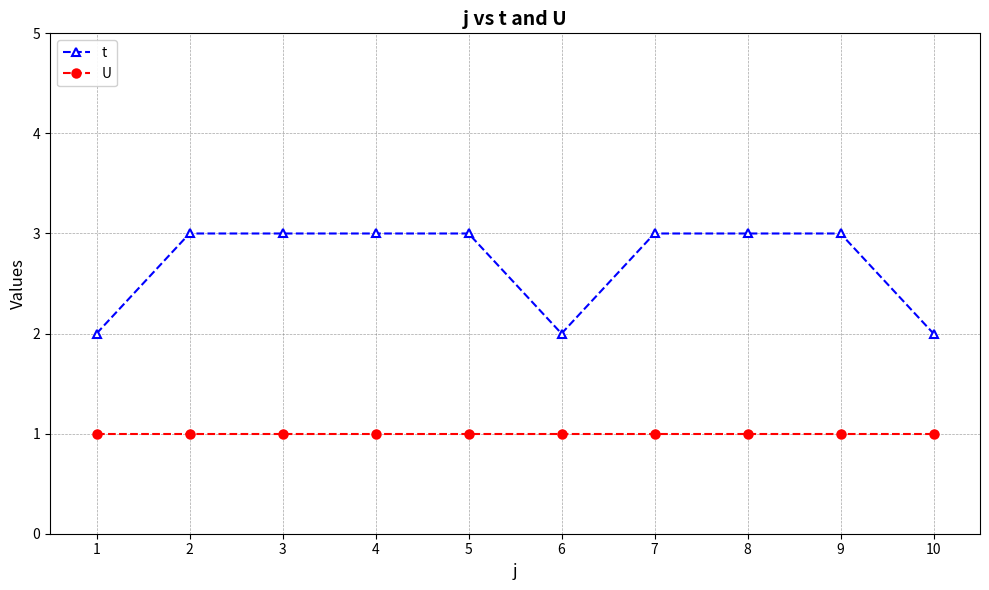

How many lines are shown in the chart?

2